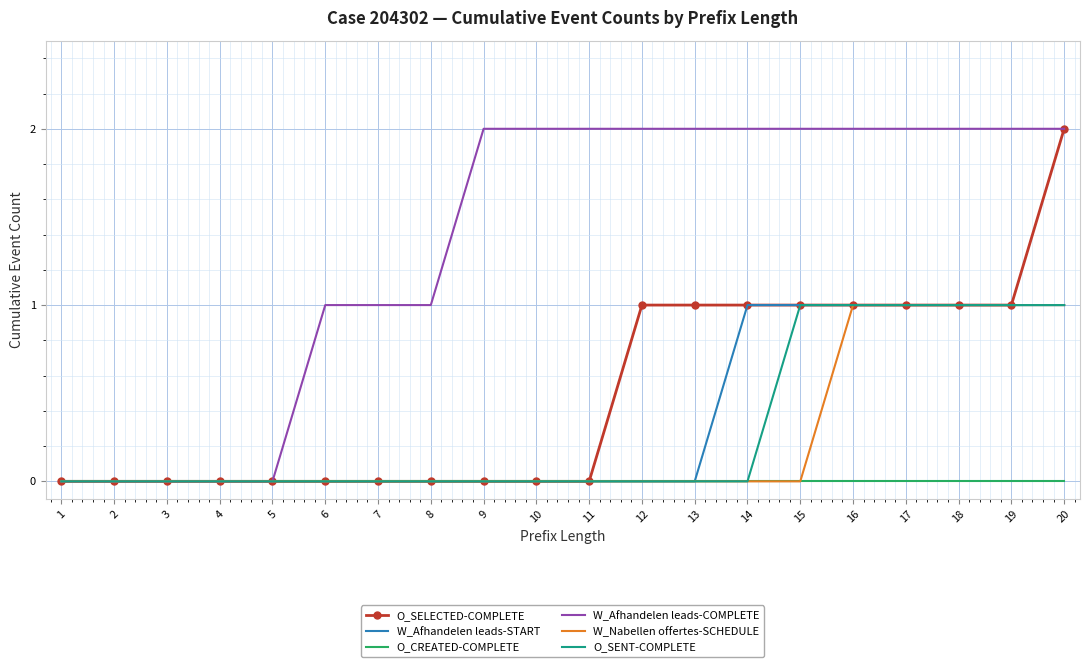

The O_SELECTED-COMPLETE series shows 1 at 9. True or false?

False